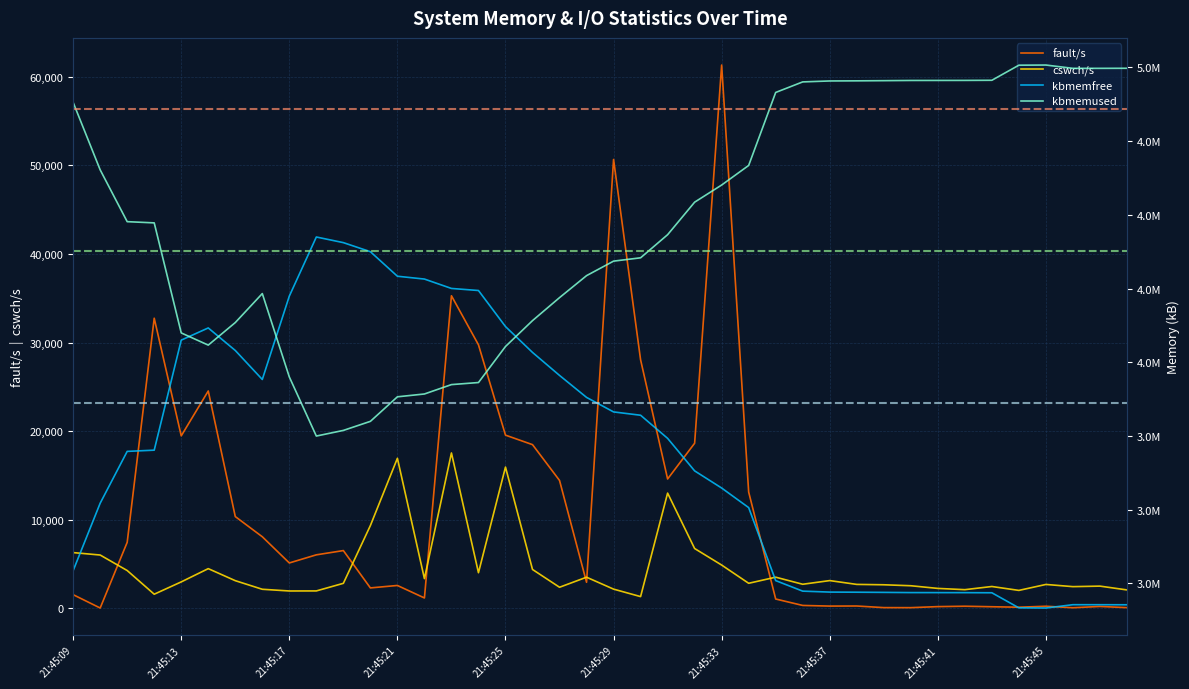

True or false: kbmemfree and kbmemused cross at least once.

True